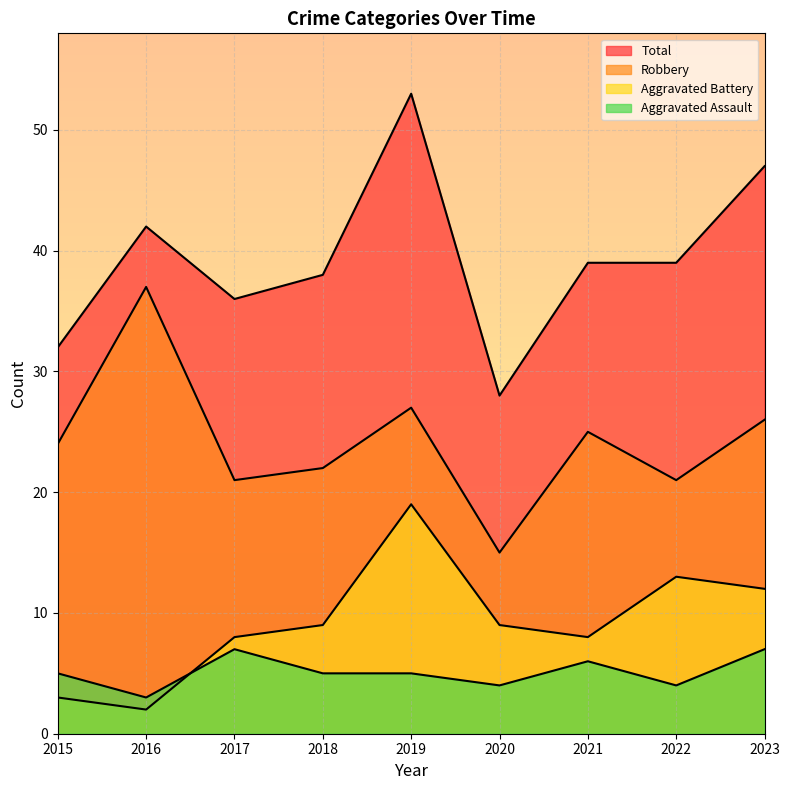

What value does the Total series have at 2021, to the nearest 10?

40